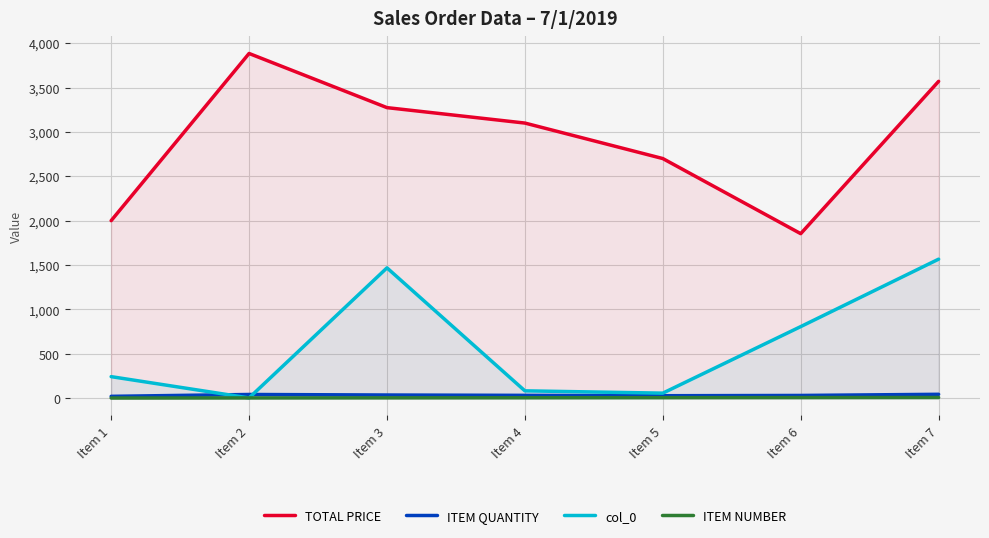

Where is col_0 nearest to the value 784?

Item 6